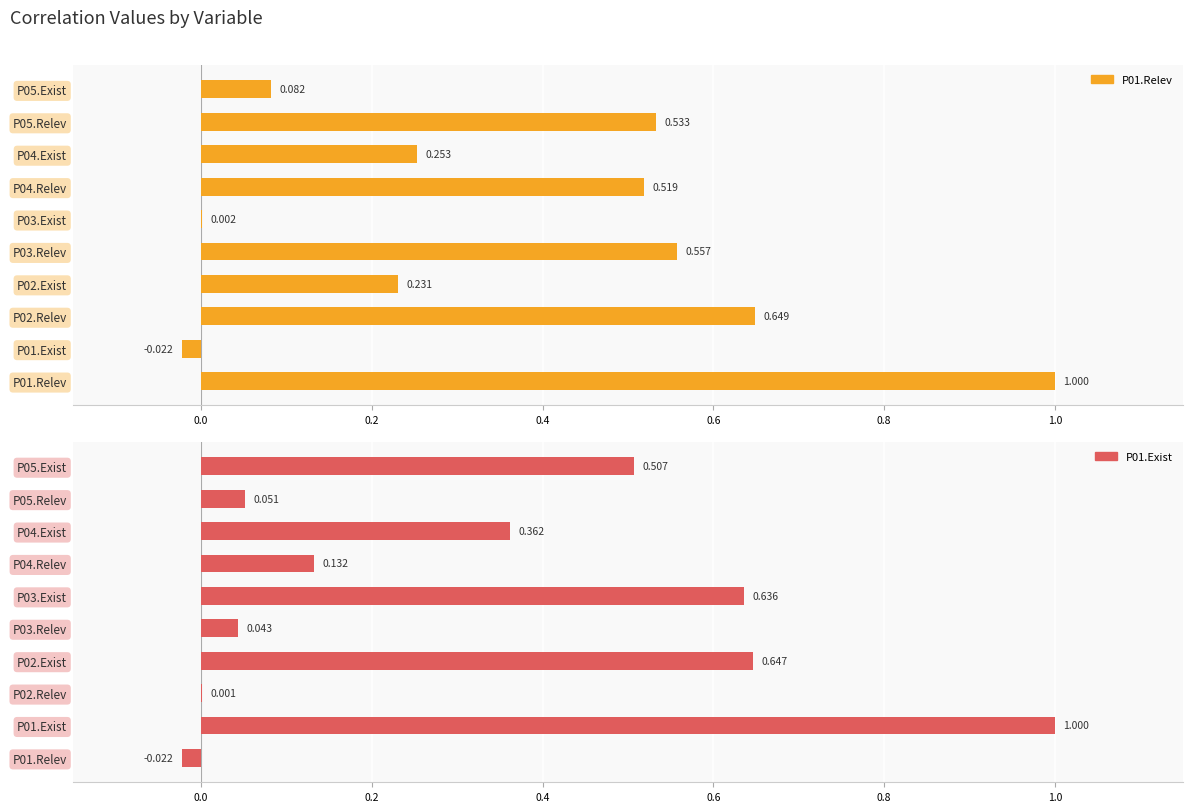

The value of P01.Exist at P01.Relev is -0.0. True or false?

True